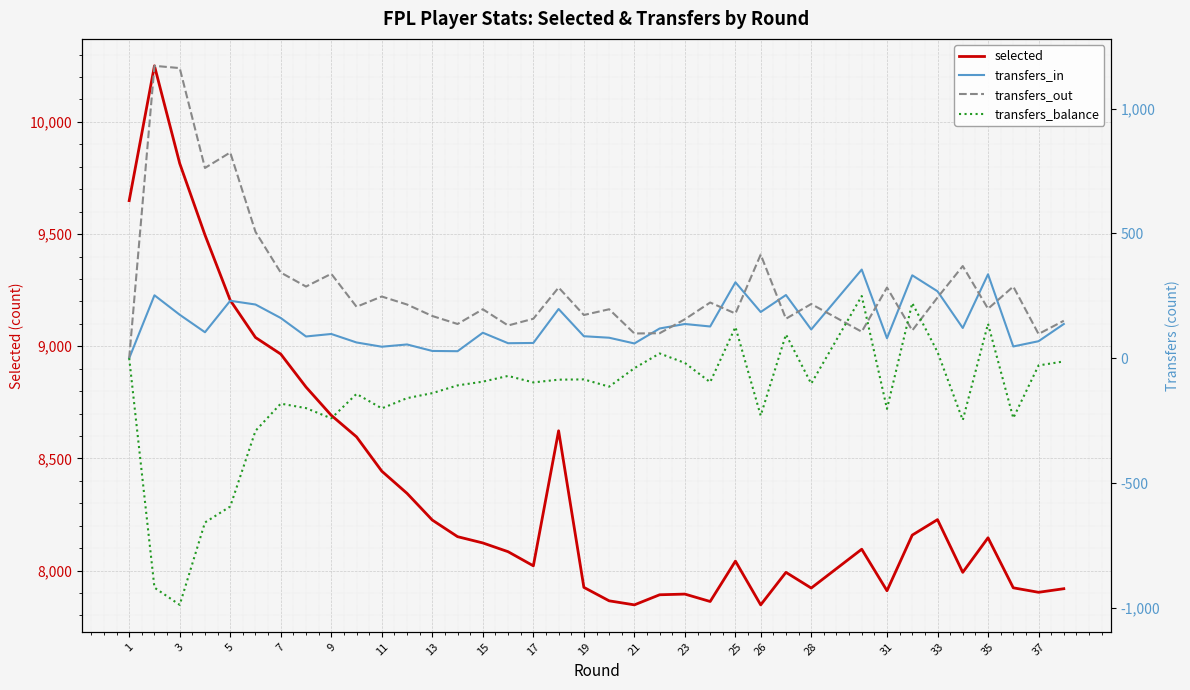

True or false: selected and transfers_out intersect in this chart.

False